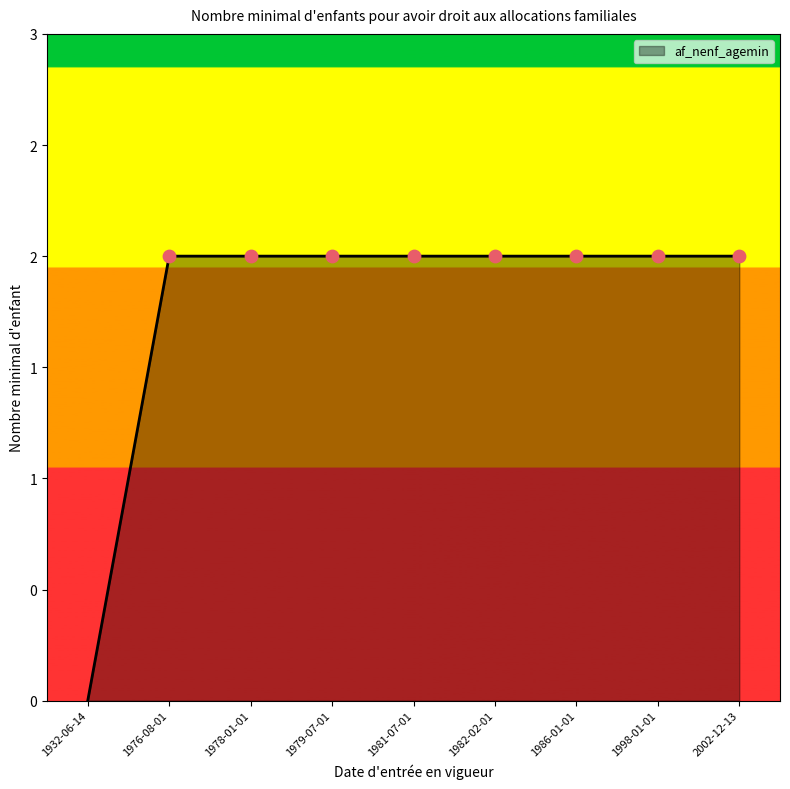

What is the ratio of the value at 2002-12-13 to the value at 1981-07-01?

1.0